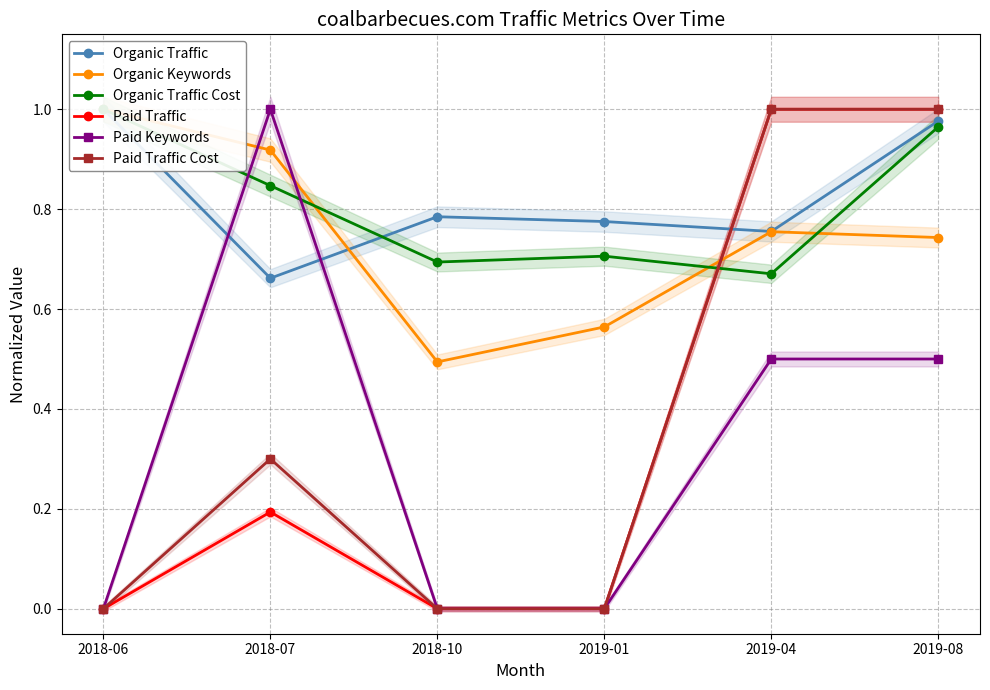

Reading left to right, what are all the values shown in this chart?

Organic Traffic: 2018-06=1.0	2018-07=0.7	2018-10=0.8	2019-01=0.8	2019-04=0.8	2019-08=1.0
Organic Keywords: 2018-06=1.0	2018-07=0.9	2018-10=0.5	2019-01=0.6	2019-04=0.8	2019-08=0.7
Organic Traffic Cost: 2018-06=1.0	2018-07=0.8	2018-10=0.7	2019-01=0.7	2019-04=0.7	2019-08=1.0
Paid Traffic: 2018-06=0.0	2018-07=0.2	2018-10=0.0	2019-01=0.0	2019-04=1.0	2019-08=1.0
Paid Keywords: 2018-06=0.0	2018-07=1.0	2018-10=0.0	2019-01=0.0	2019-04=0.5	2019-08=0.5
Paid Traffic Cost: 2018-06=0.0	2018-07=0.3	2018-10=0.0	2019-01=0.0	2019-04=1.0	2019-08=1.0